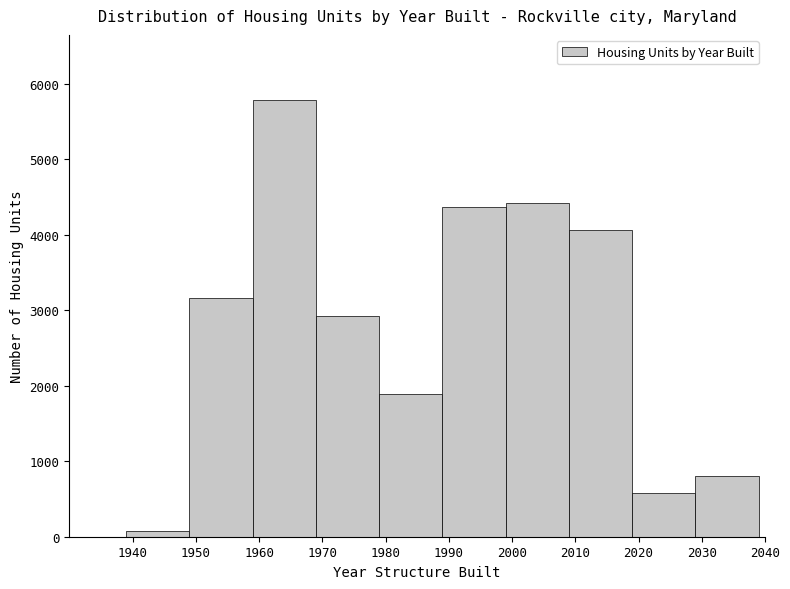

How tall is the bar that spans 1979 to 1989 on the x-axis? The values are not printed on the chart, so give them approximately, as read against the axis.

1900